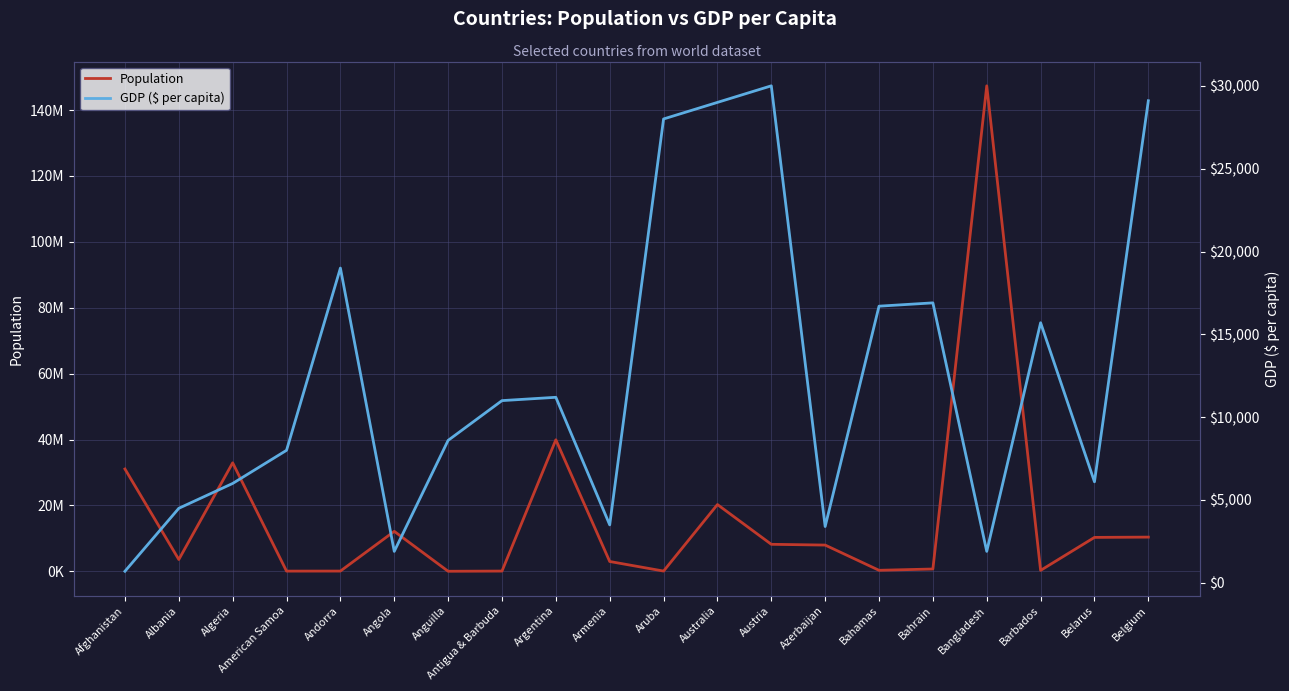

Rank the series by their average value, from highest to lowest.

Population, GDP ($ per capita)